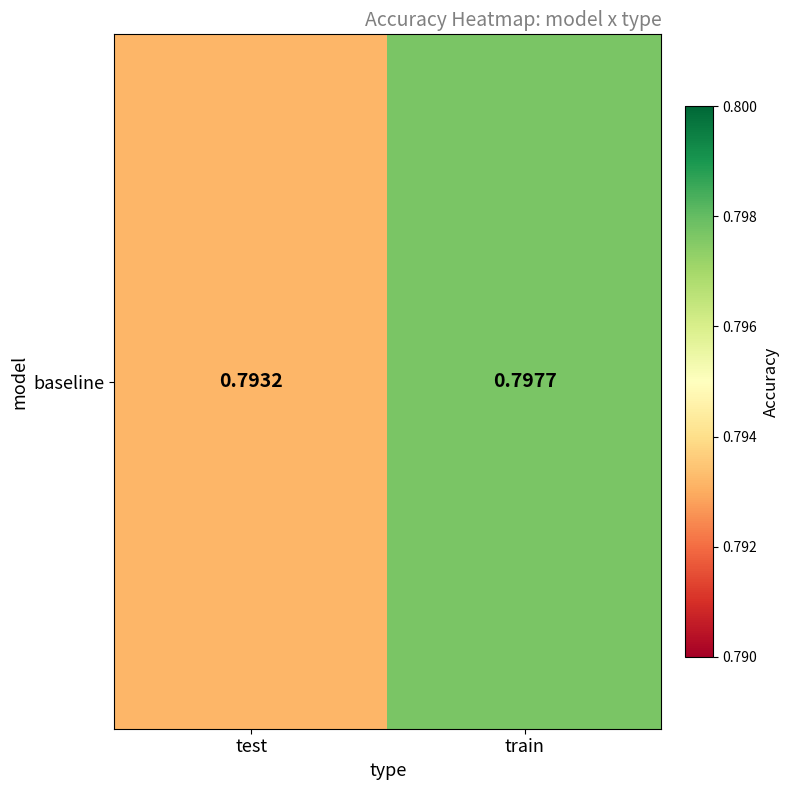

Reading left to right, list all the values displayed in this chart.

test=0.8	train=0.8